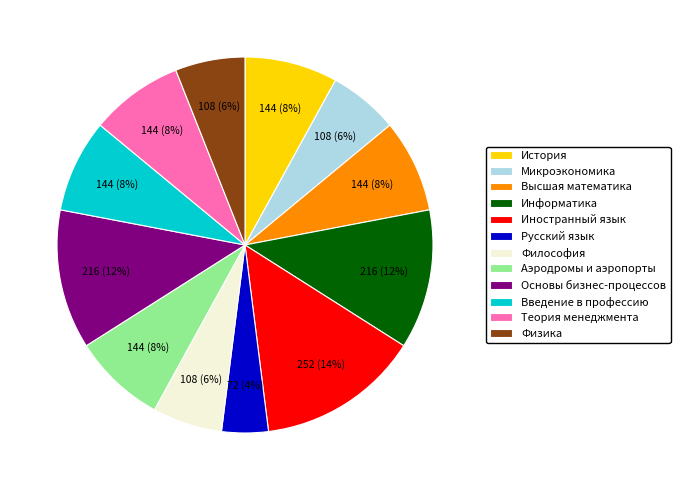

True or false: Философия accounts for 1% of the total.

False